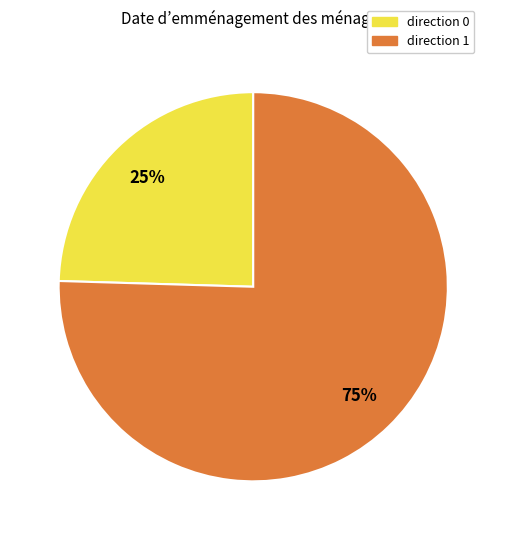

Is there any slice that represents more than half of the pie?

Yes